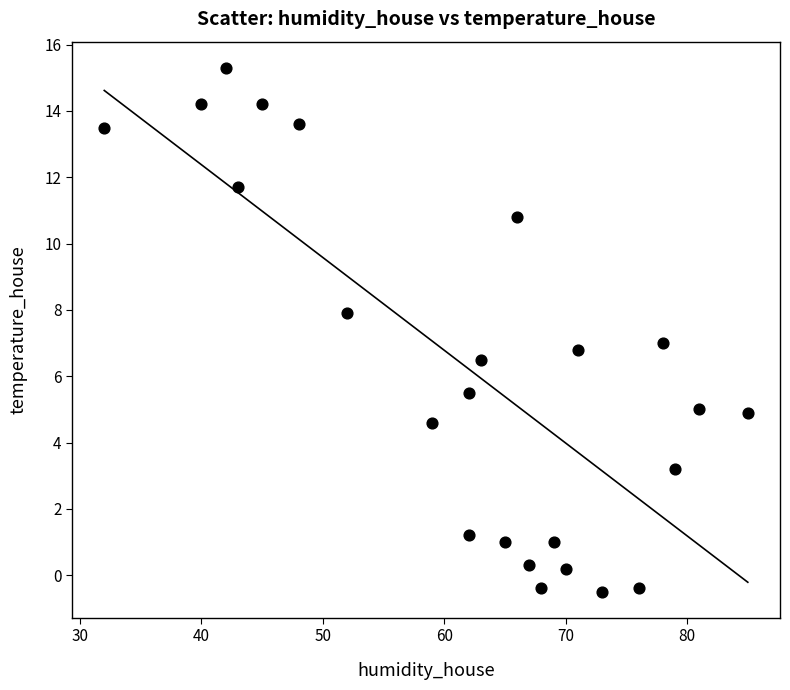

What is the range of Y values (max minus min)?

15.8